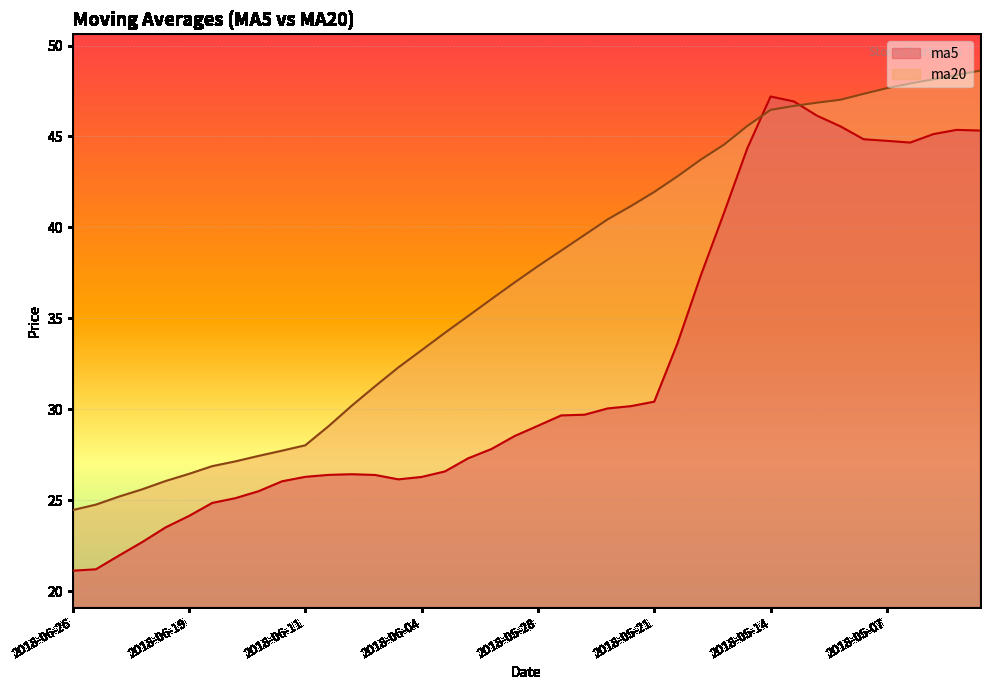

List the series in order of their peak value, lowest first.

ma5, ma20